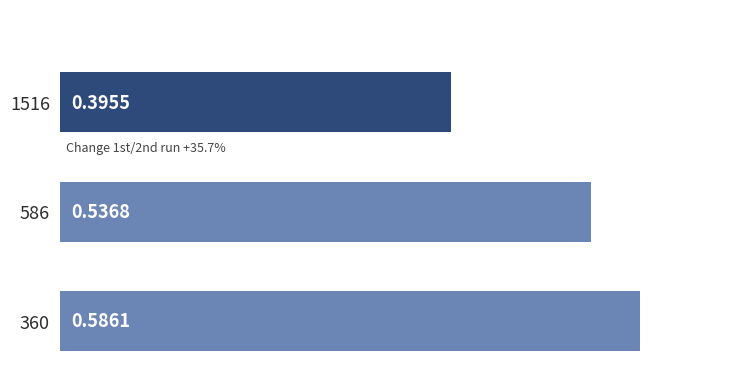

Count the values in the range 0 to 1.

3